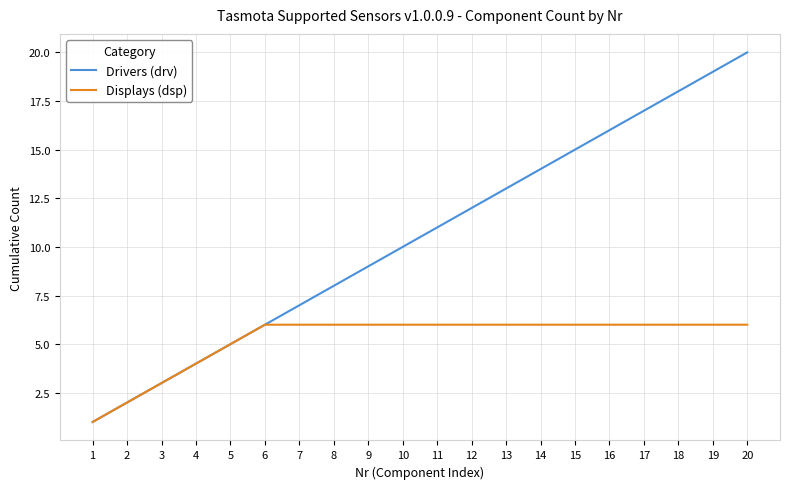

Which category has the lowest value in the Displays (dsp) series?

1